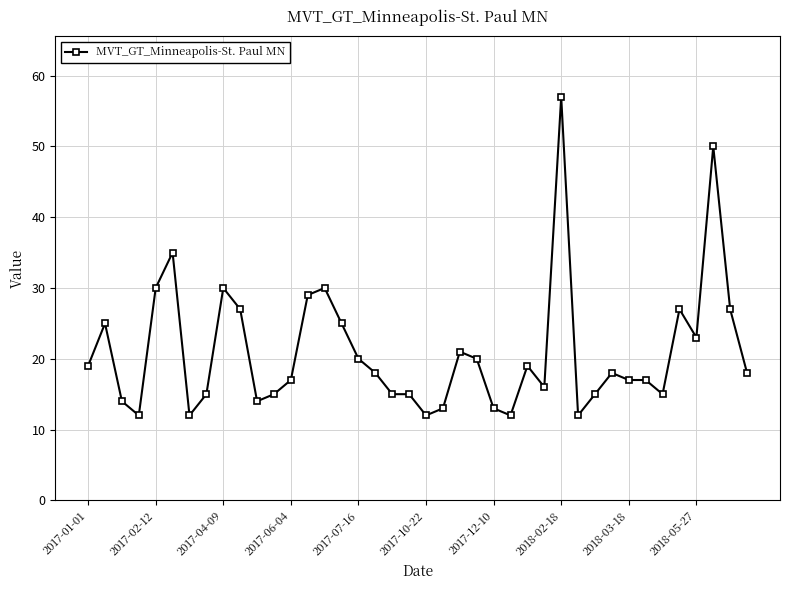

What is the value of the 3rd point from the left?

14